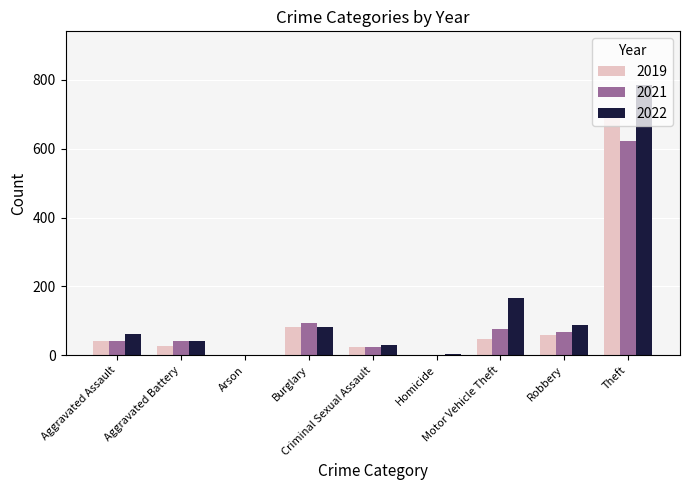

Which category has the highest value across all series?

Theft